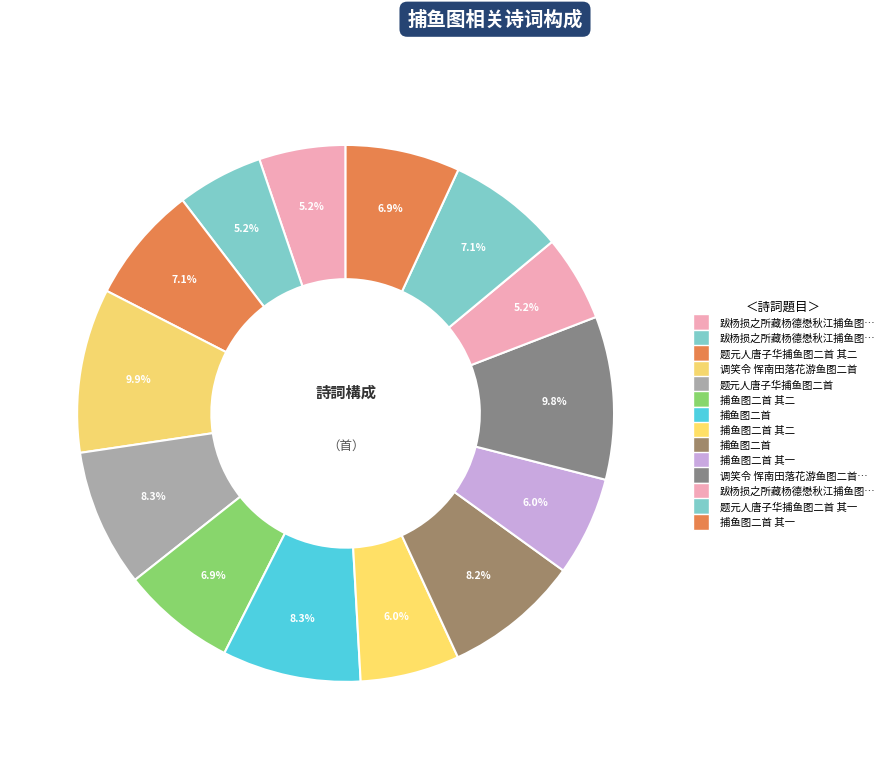

How many slices are in this pie chart?

14